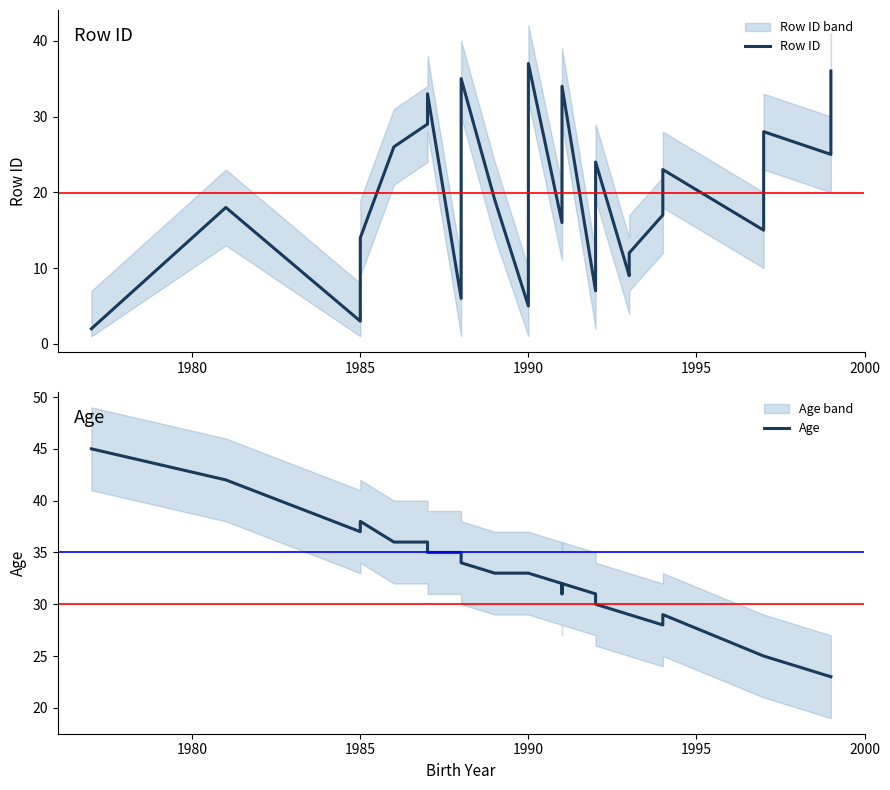

Which series has the largest total across all categories?

Age